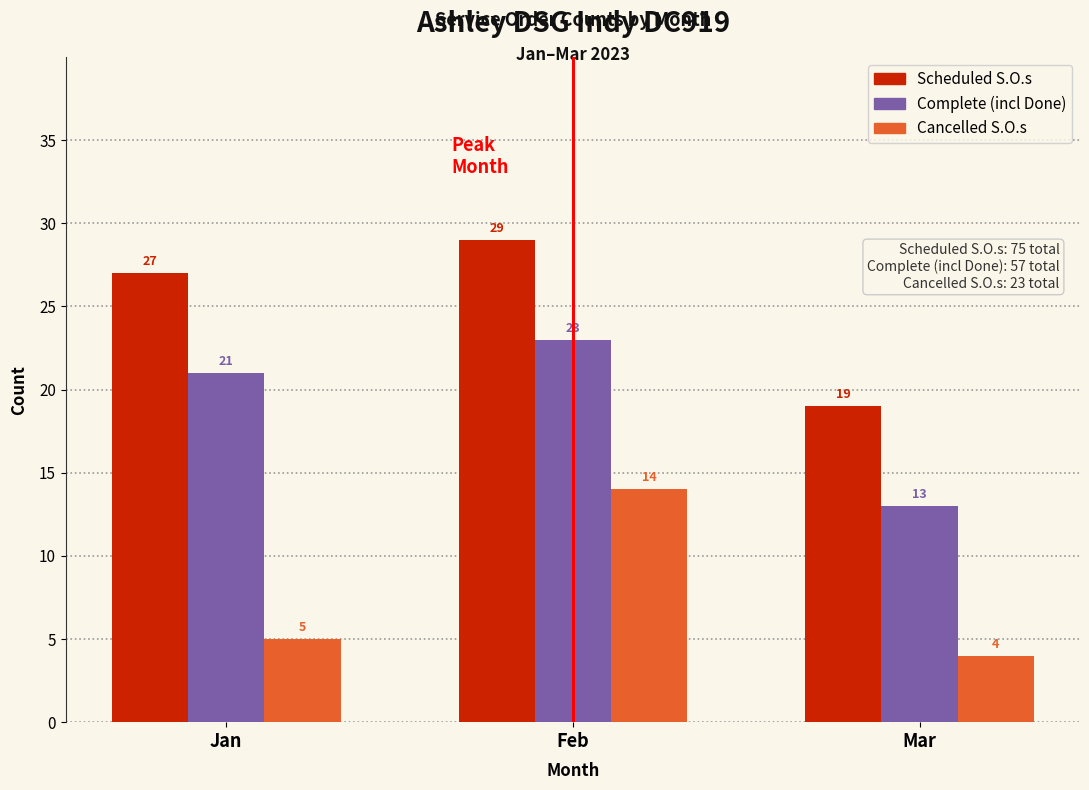

Reading left to right, what are all the values shown in this chart?

Scheduled S.O.s: 27	29	19
Complete (incl Done): 21	23	13
Cancelled S.O.s: 5	14	4